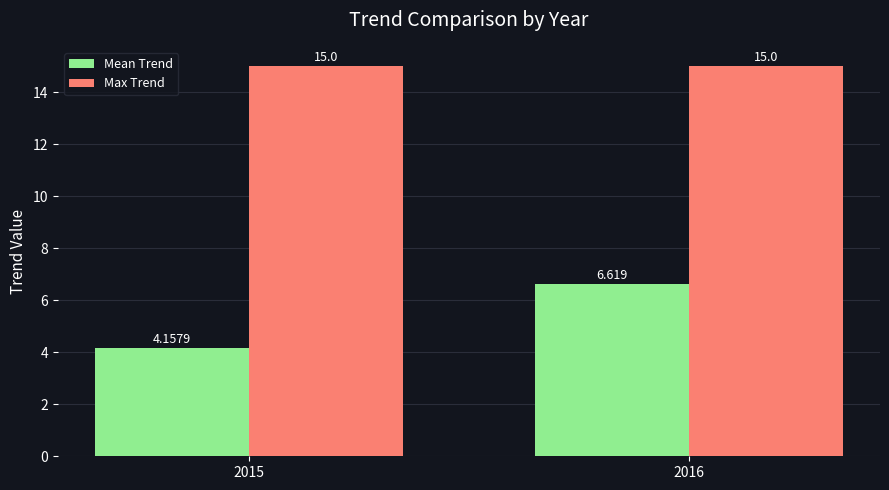

Between 2015 and 2016, which series saw the biggest shift?

Mean Trend